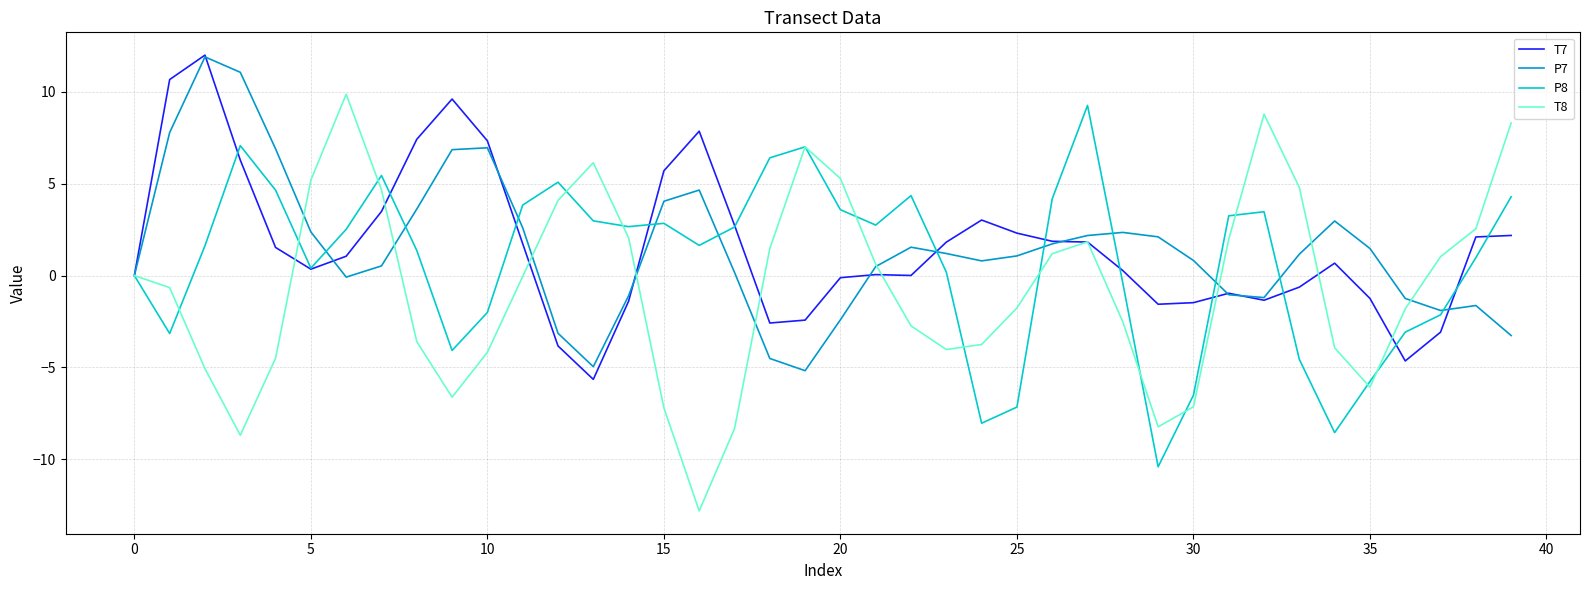

How many series are shown in this chart?

4